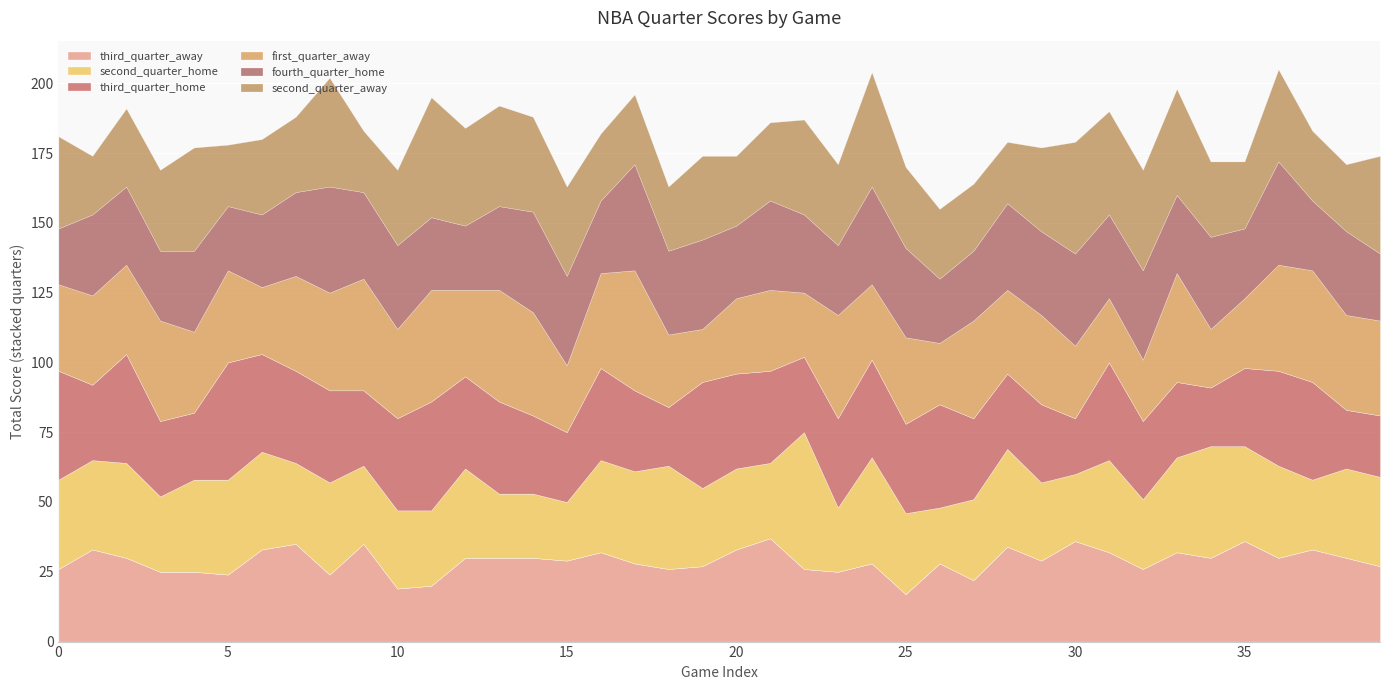

Which series has the largest range (max minus min)?

second_quarter_home